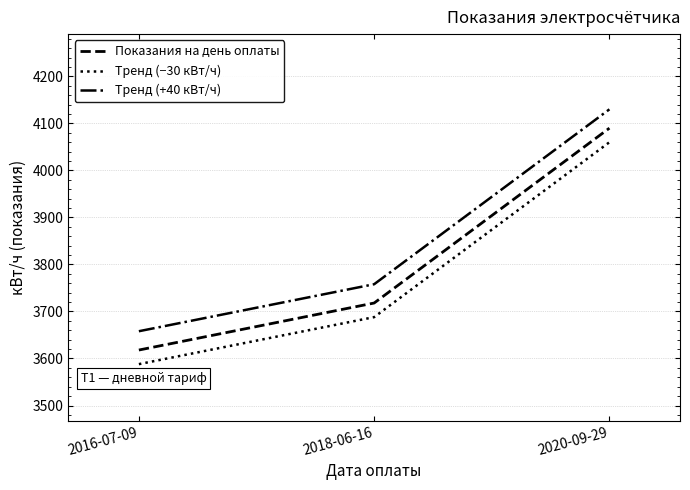

How many distinct data groups are displayed?

3